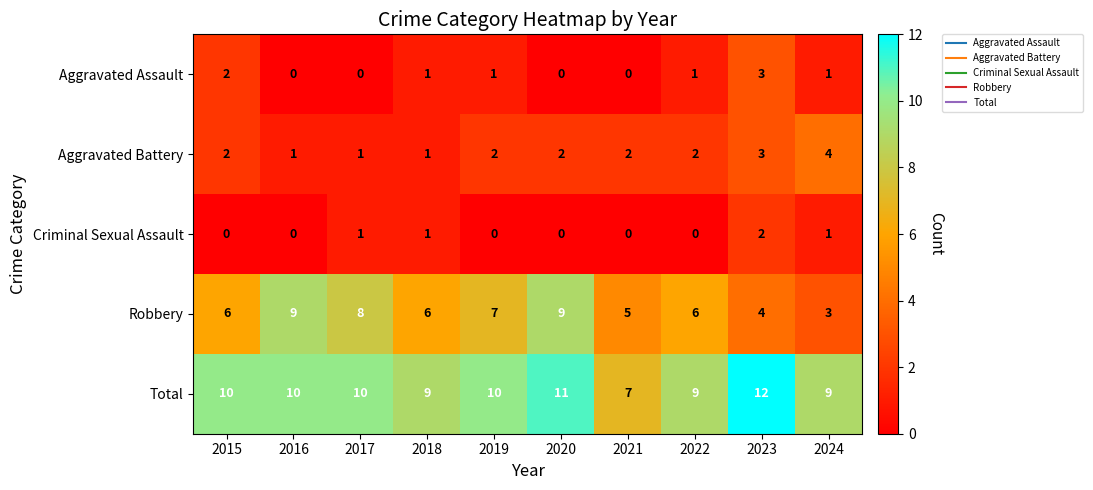

Count the Aggravated Battery values in the range 1 to 2.

8